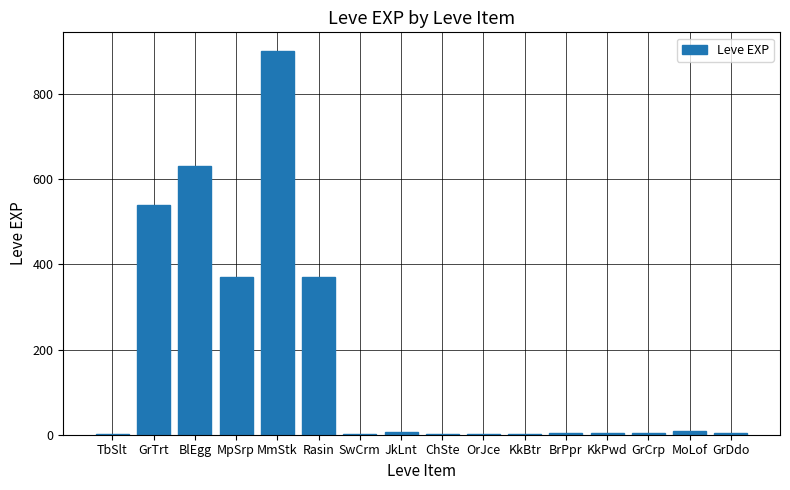

What is the difference between the values at KkBtr and MpSrp?

369